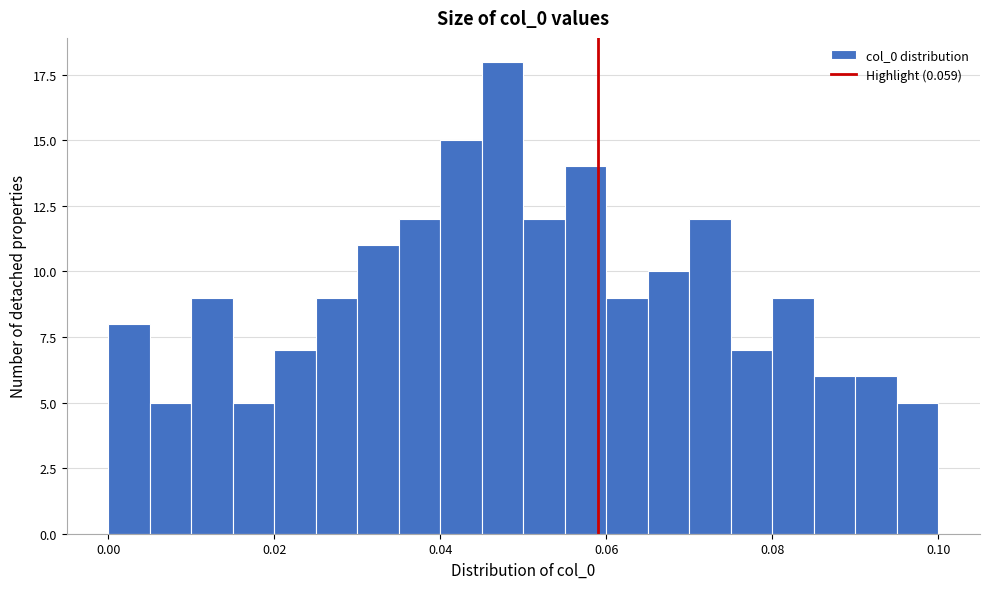

Around what value on the x-axis is the tallest bar? Give the approximate position of its centre, as read against the axis.

0.048